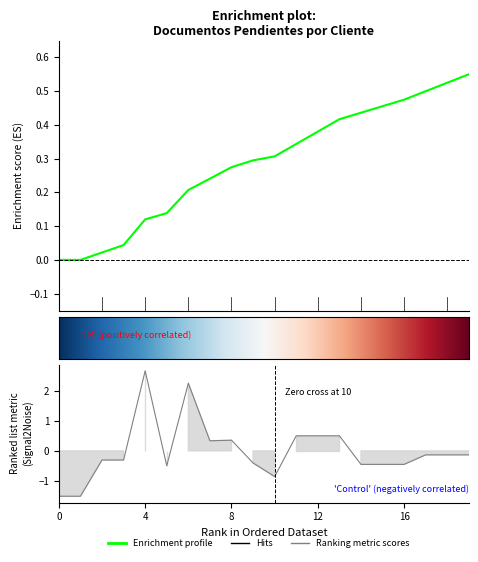

How many points are lower than both their immediate neighbors (excluding endpoints)?

4